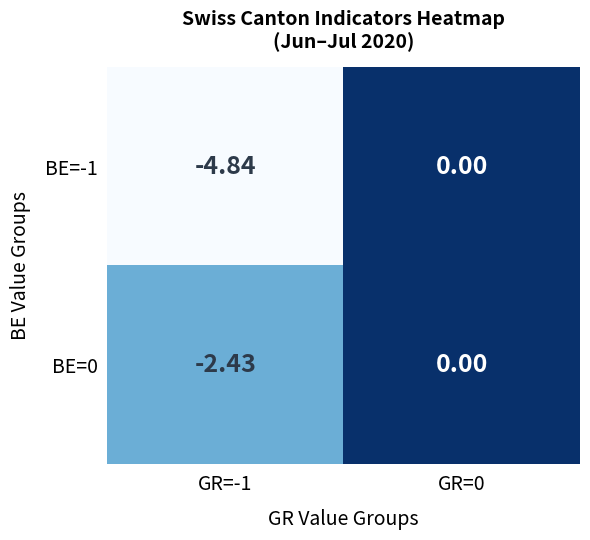

Rank the series by their average value, from lowest to highest.

BE=-1, BE=0